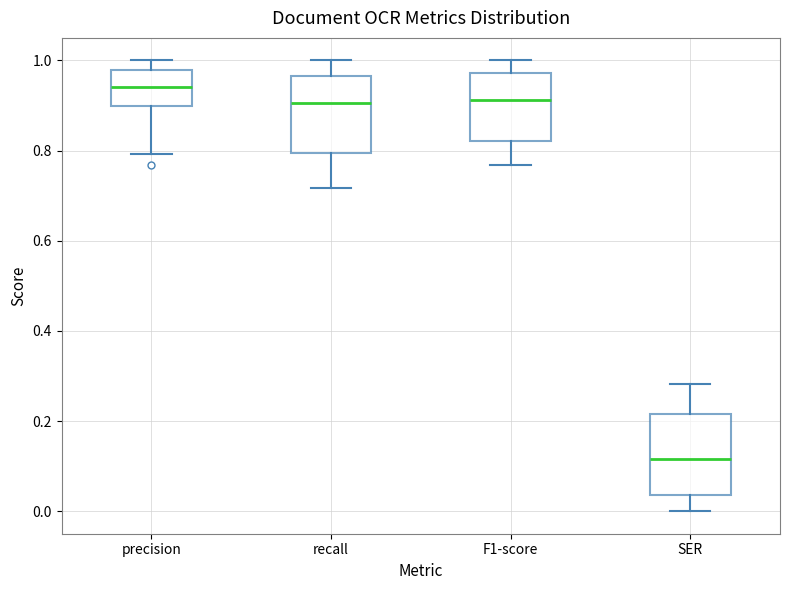

Which box's median line is the highest?

precision